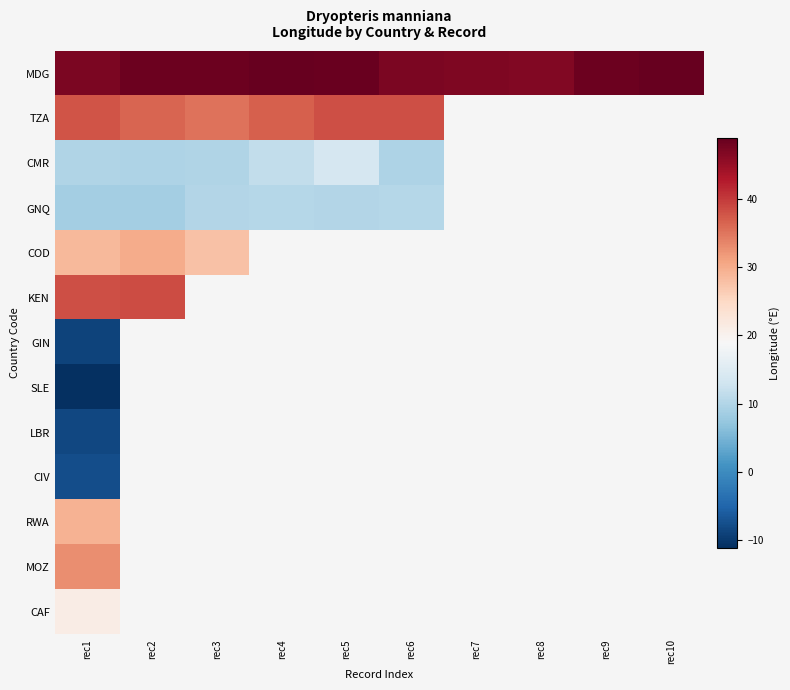

What is the difference between the maximum and minimum values in the KEN series?

0.1